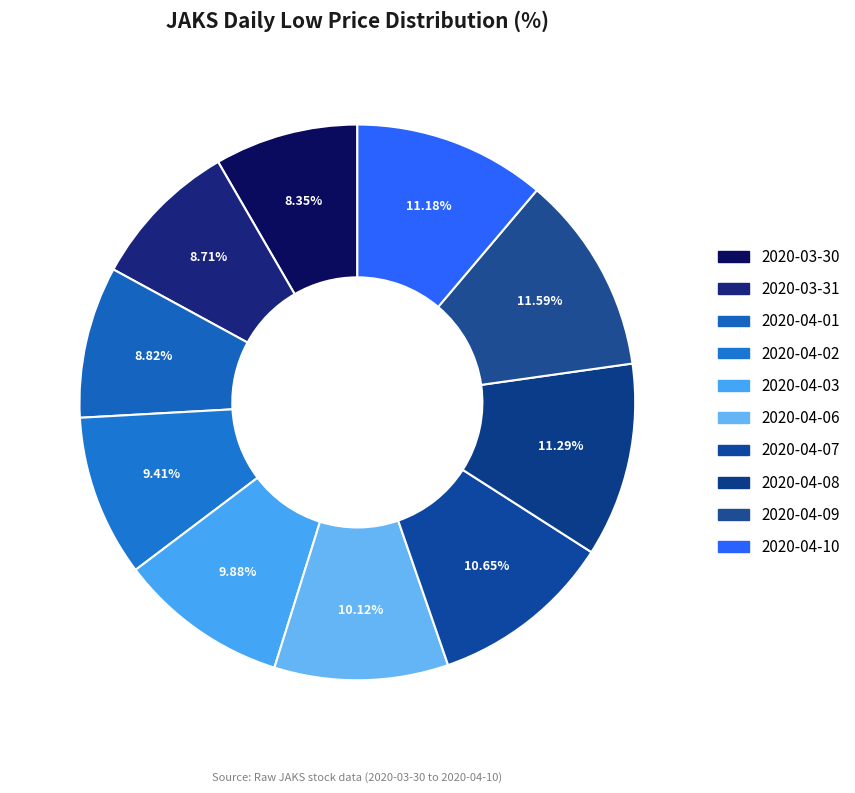

How many segments does this pie chart have?

10